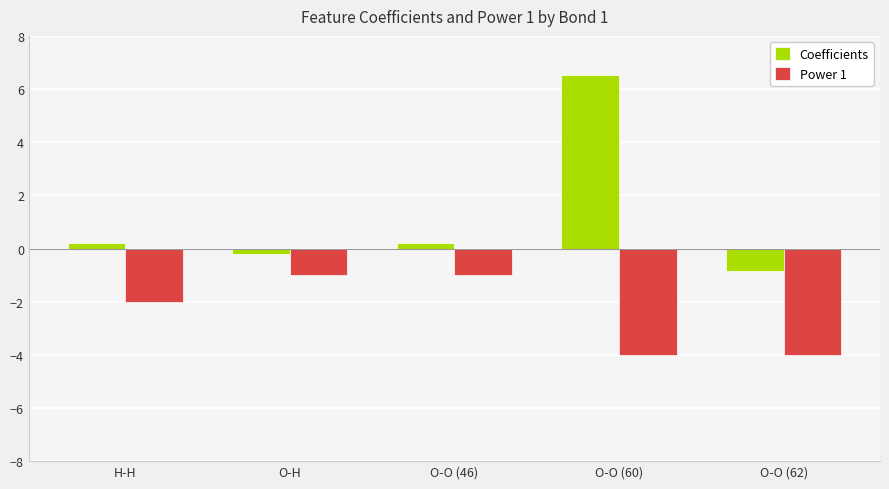

At which label does Coefficients reach its minimum?

O-O (62)